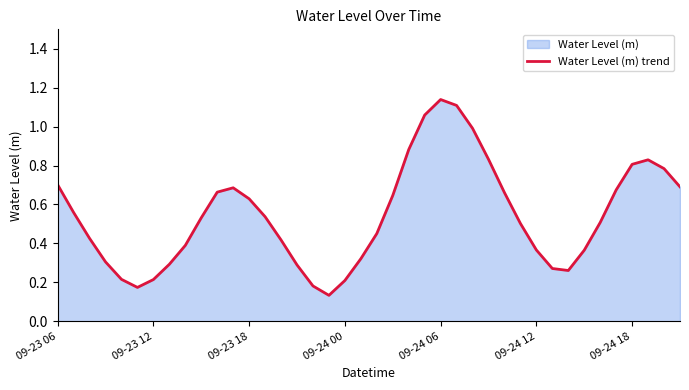

What is the difference between the second highest and second lowest values?

0.9